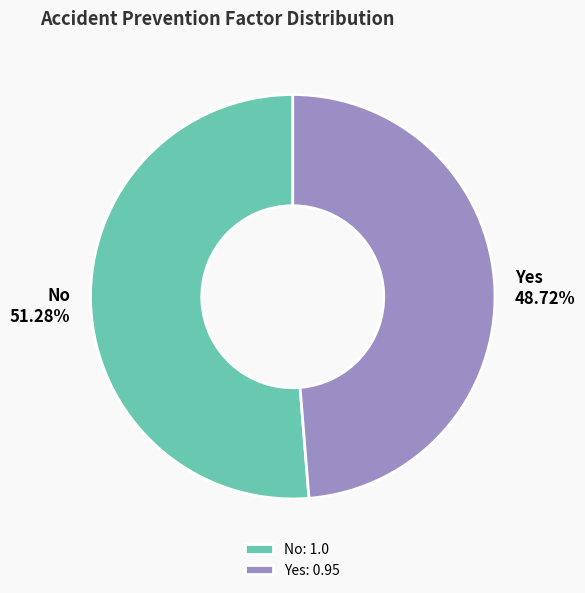

How many segments does this pie chart have?

2